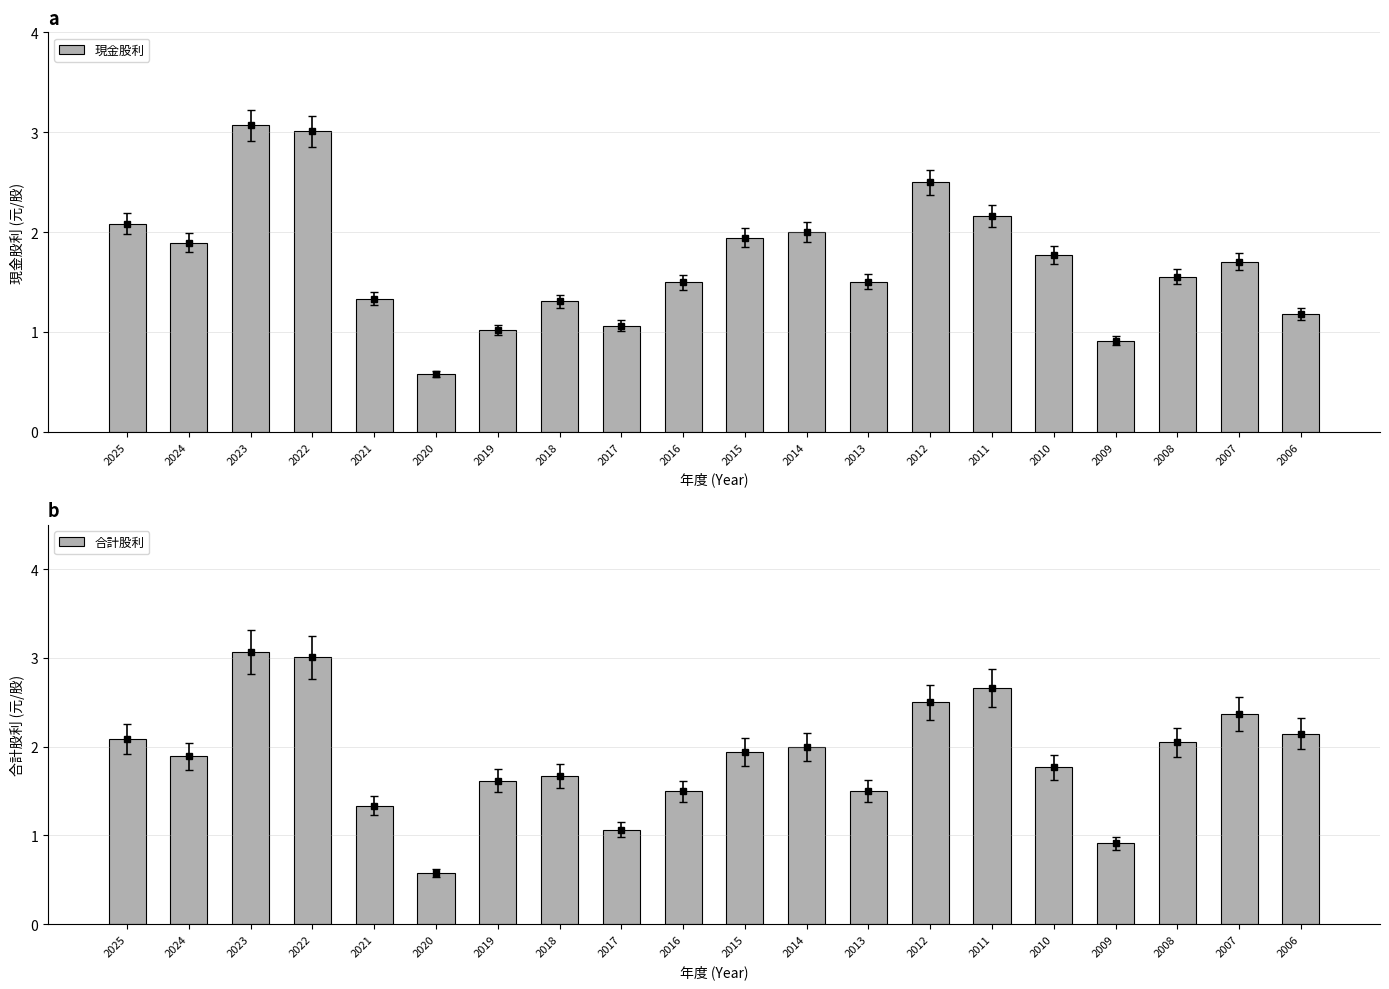

How many series are shown in this chart?

2